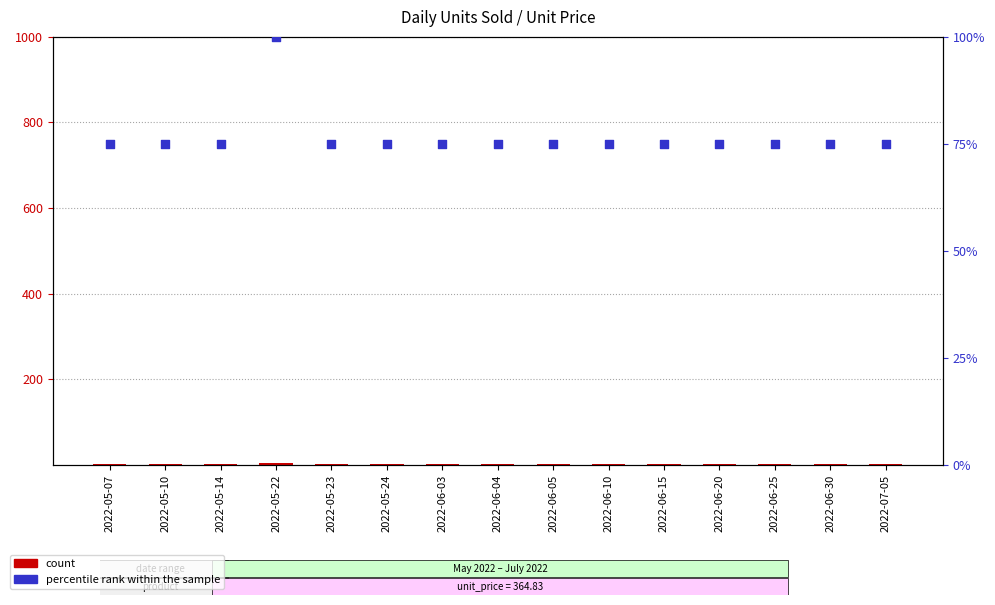

What is the total value across all series at 2022-05-14?

76